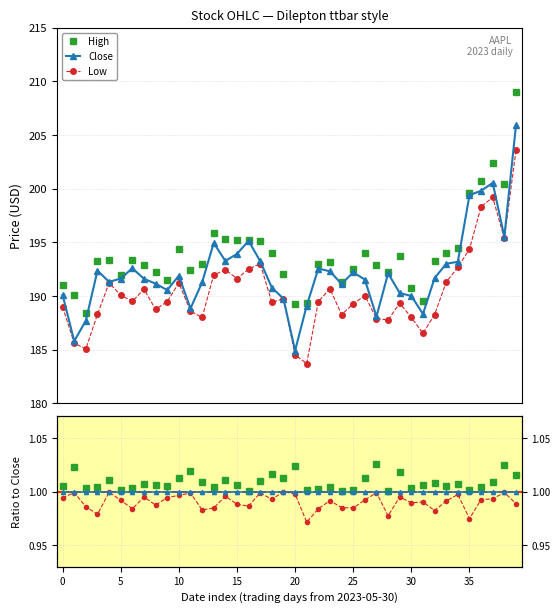

What is the value of the Close point at the 36th from the left?

199.4